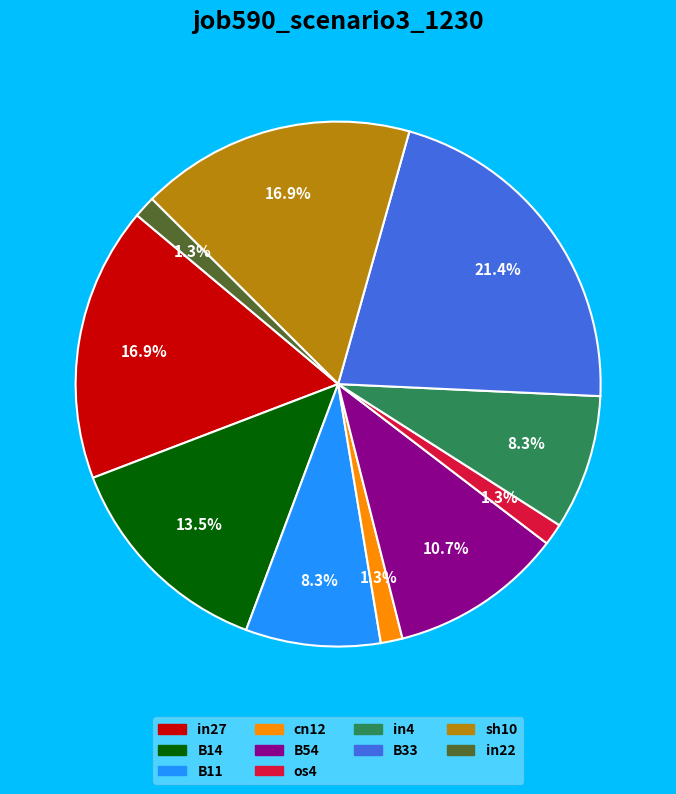

Which category has the biggest portion of the pie?

B33